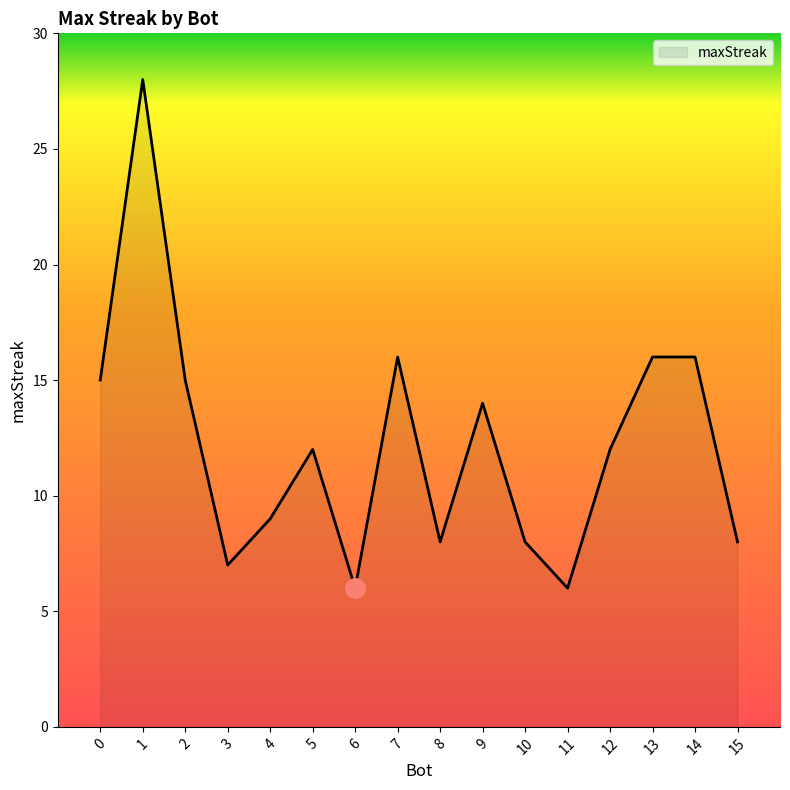

What value does the data have at 11?

6